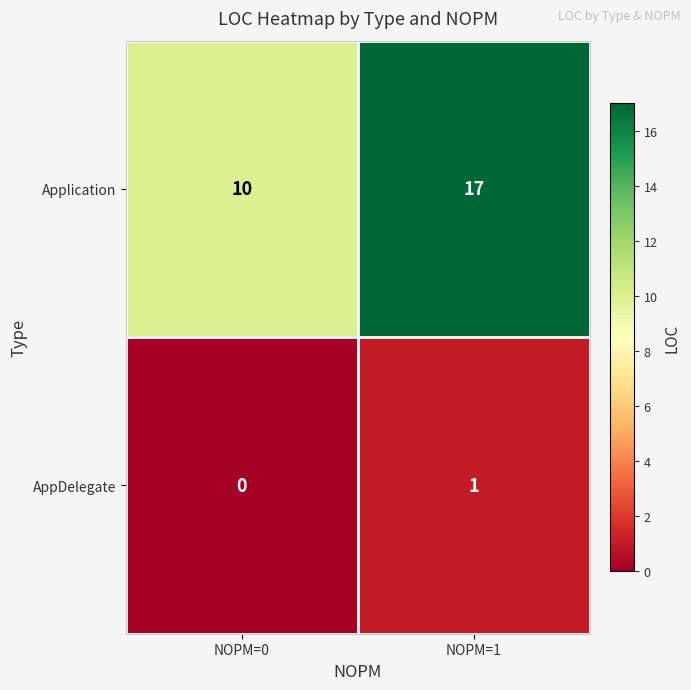

List the series in order of their peak value, lowest first.

AppDelegate, Application